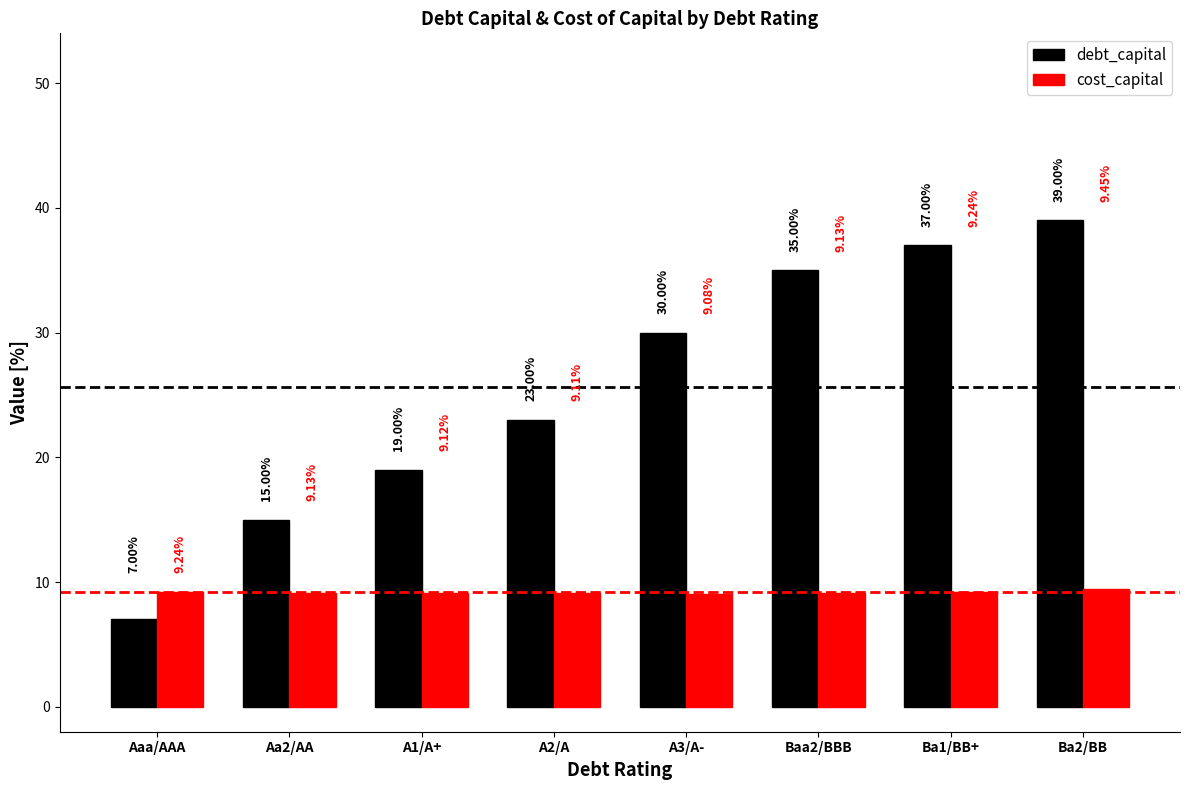

At which category is the sum across all series the highest?

Ba2/BB